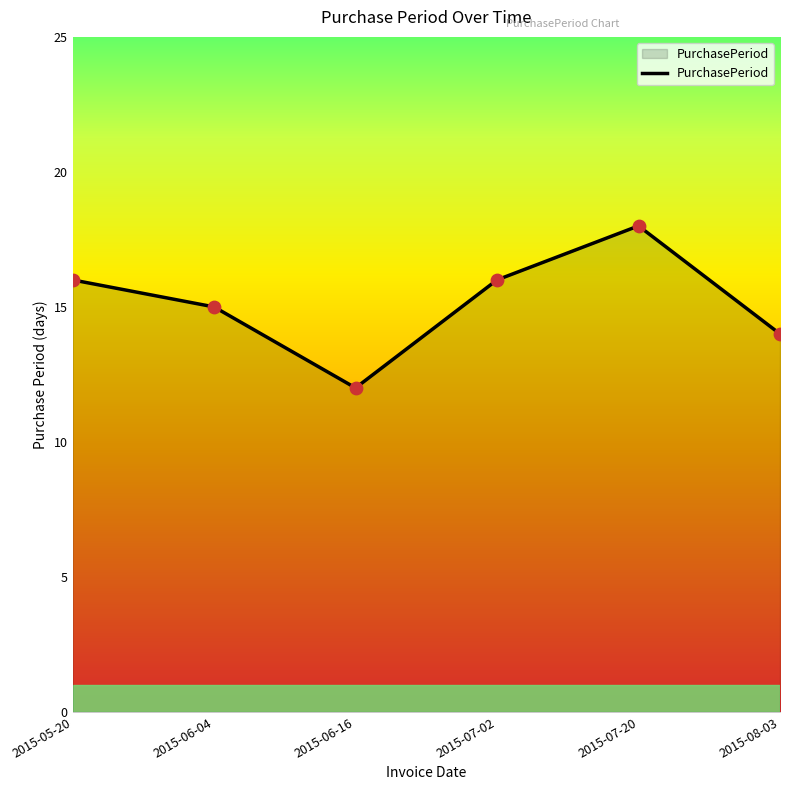

Approximately how many times larger is the value at 2015-07-02 compared to 2015-06-04?

1.1